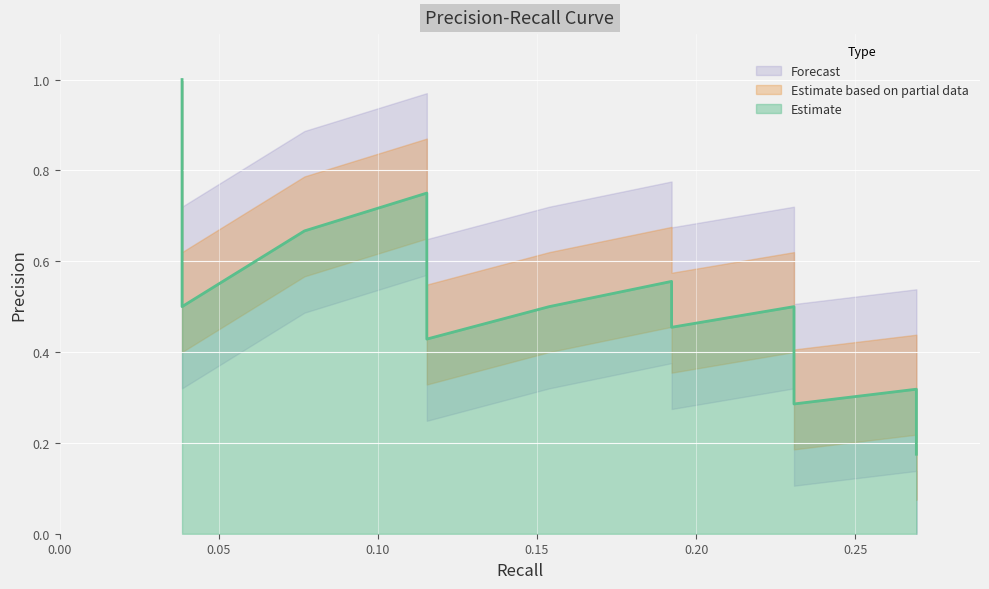

What is the smallest value displayed?

0.2